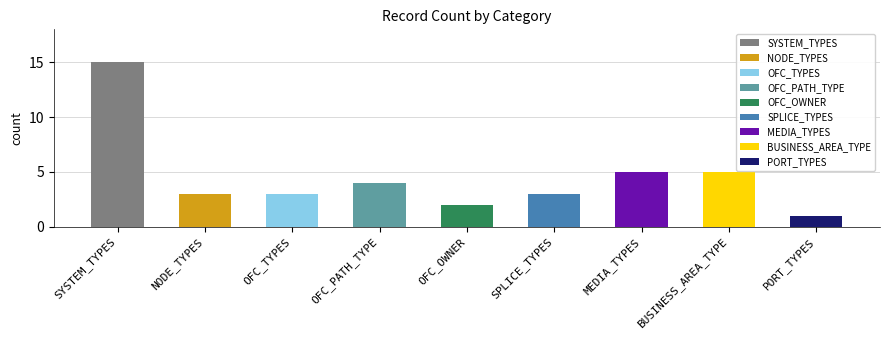

Reading right to left, transcribe all the data shown in this chart.

PORT_TYPES=1	BUSINESS_AREA_TYPE=5	MEDIA_TYPES=5	SPLICE_TYPES=3	OFC_OWNER=2	OFC_PATH_TYPE=4	OFC_TYPES=3	NODE_TYPES=3	SYSTEM_TYPES=15